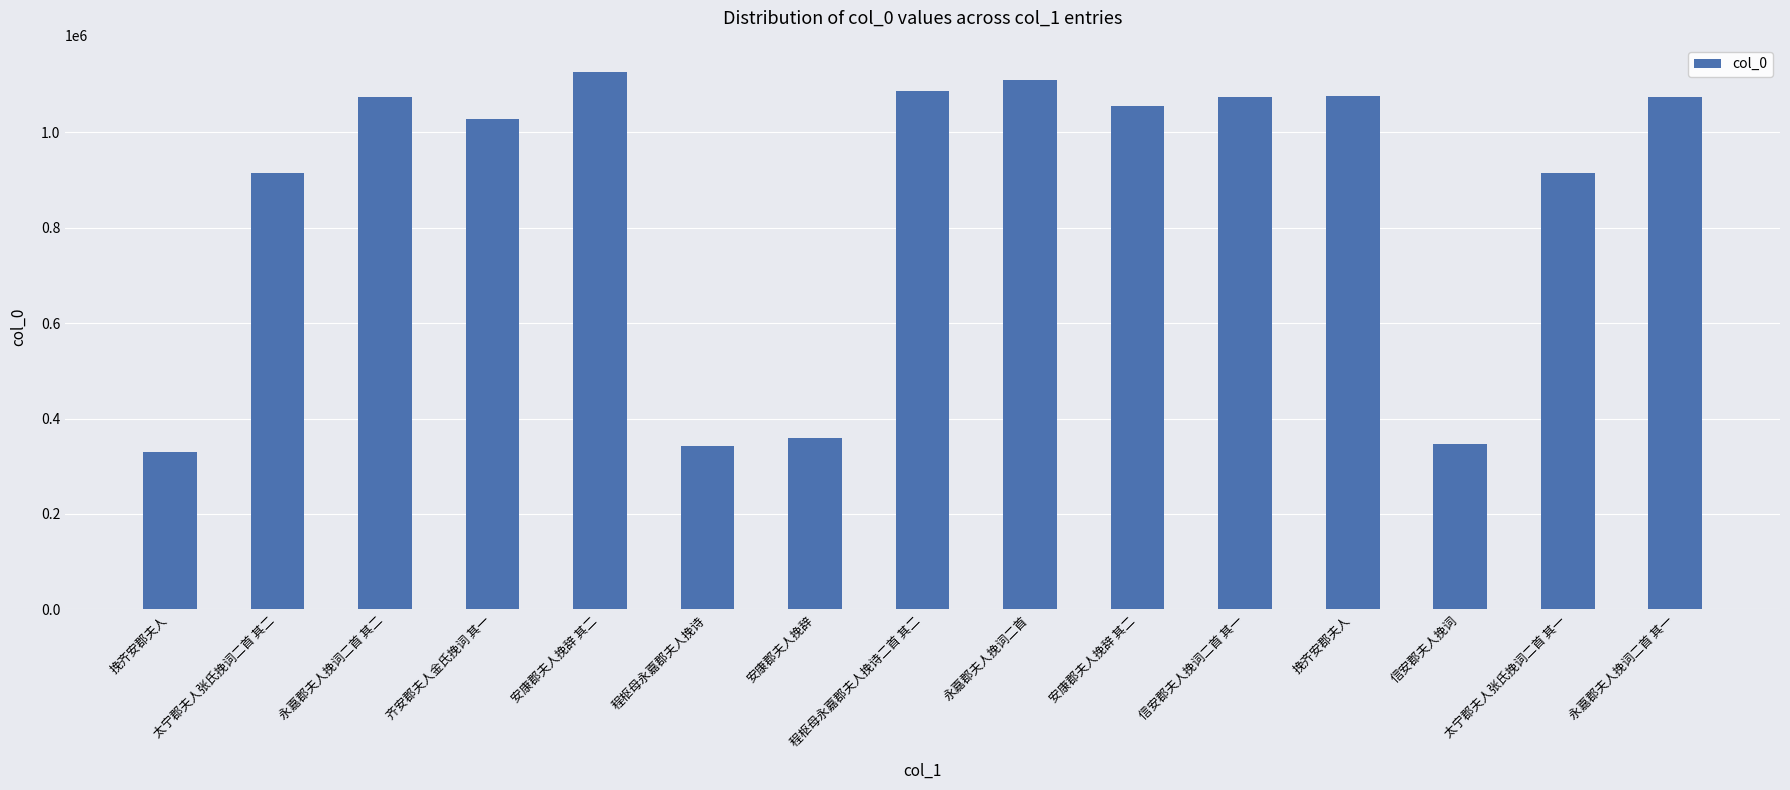

What is the greatest value displayed?

1127184